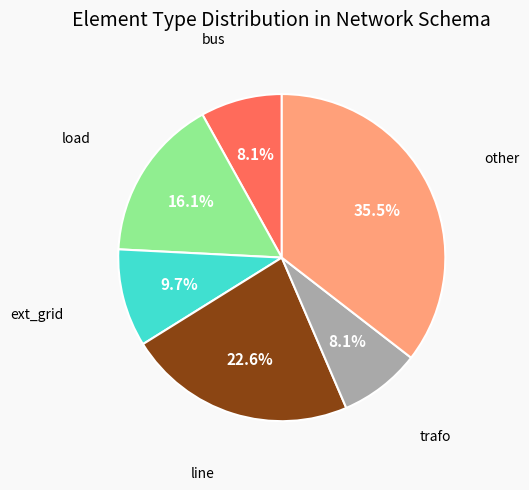

Count the number of slices in the pie.

6